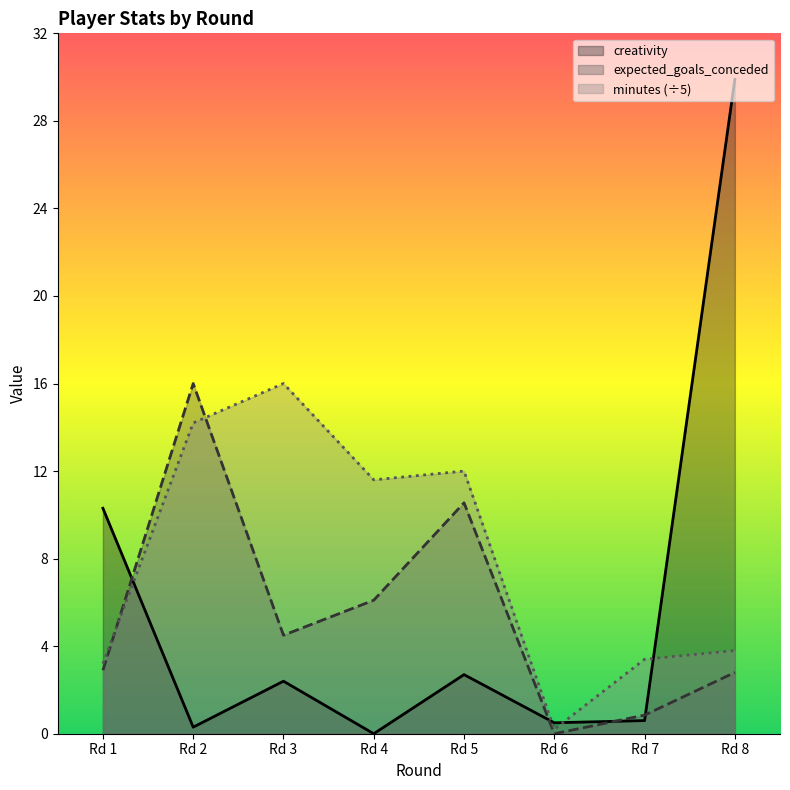

Which series has the widest spread of values?

creativity